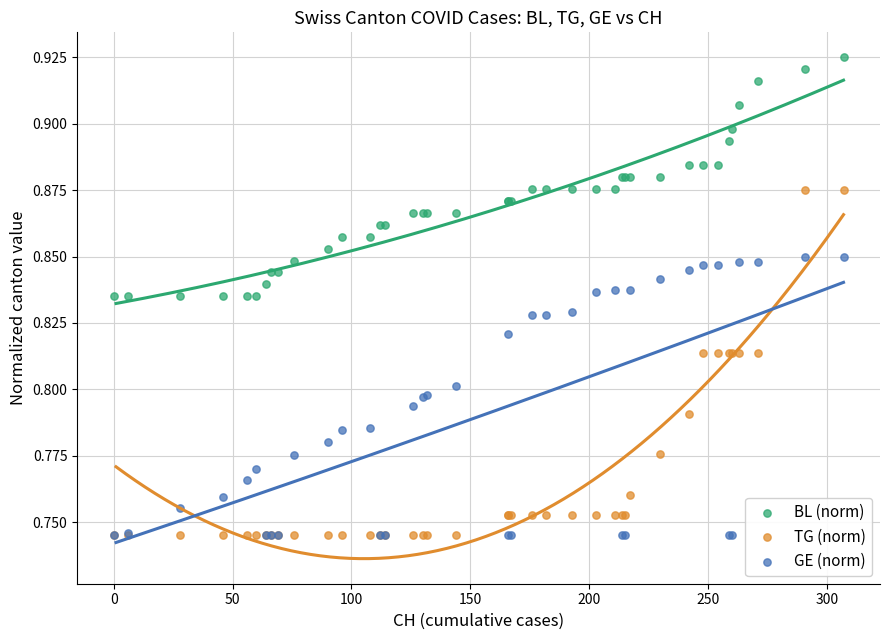

Which series reaches the maximum Y coordinate?

BL (norm)